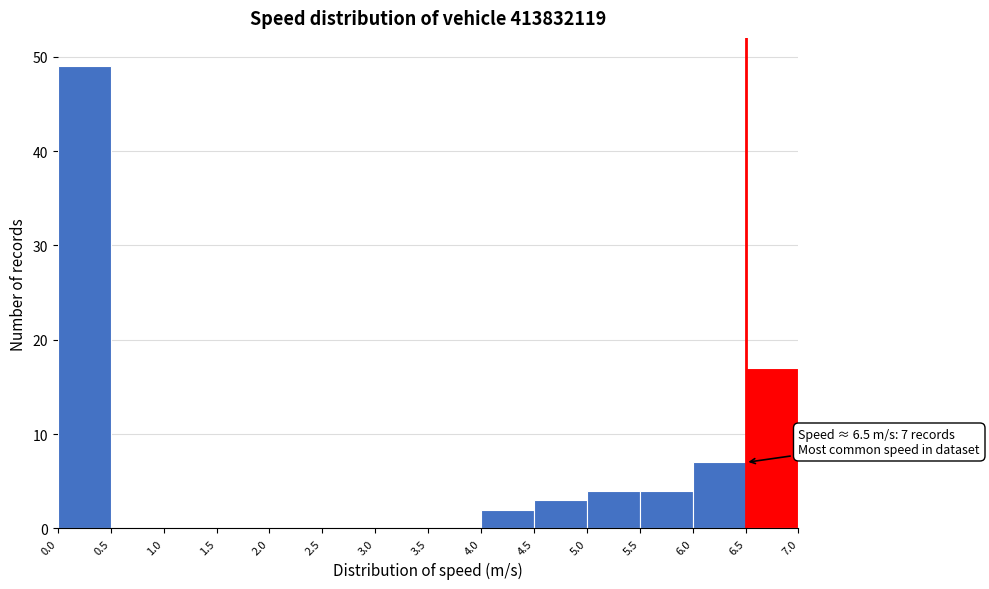

Which range on the x-axis has the tallest bar?

0.0 to 0.5